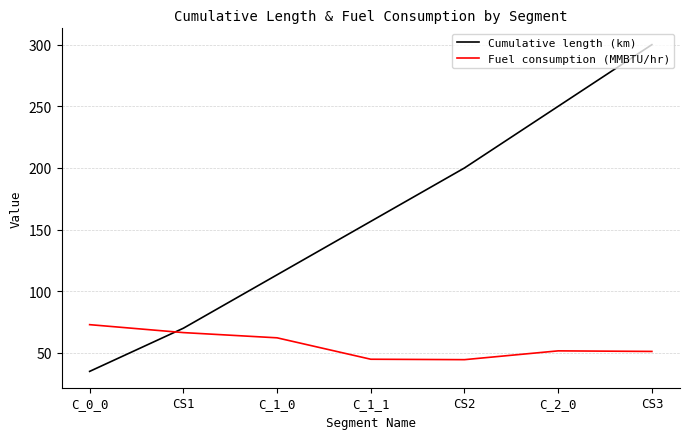

Where is Fuel consumption (MMBTU/hr) nearest to the value 58?

C_1_0